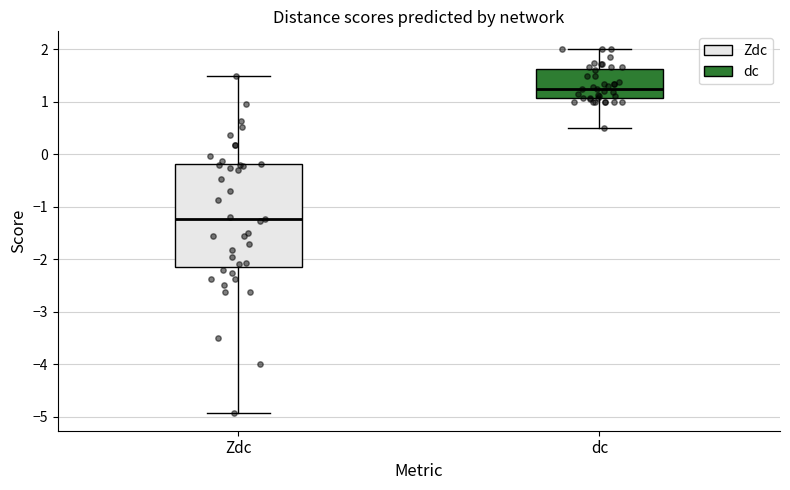

Which box is the tallest, from its lower edge to its upper edge?

Zdc